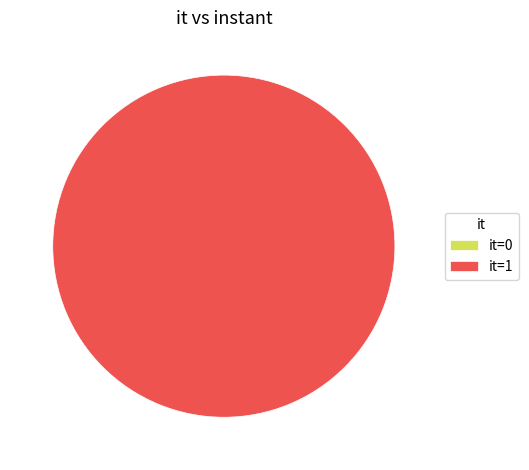

Do 0 and 1 together represent more than half of the pie?

Yes